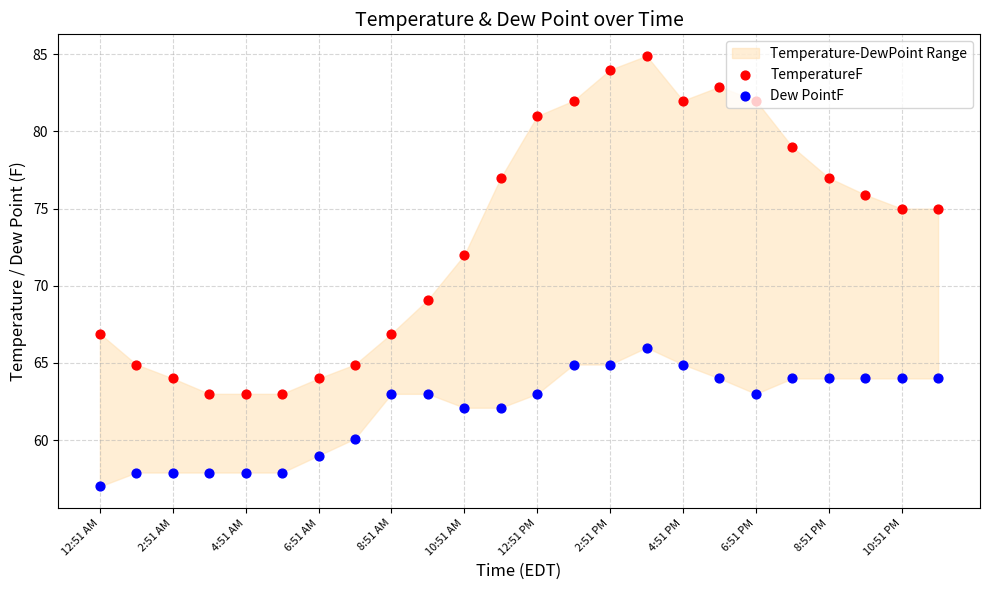

Is the value of TemperatureF at 8:51 PM greater than the value of Dew PointF at 12:51 PM?

Yes